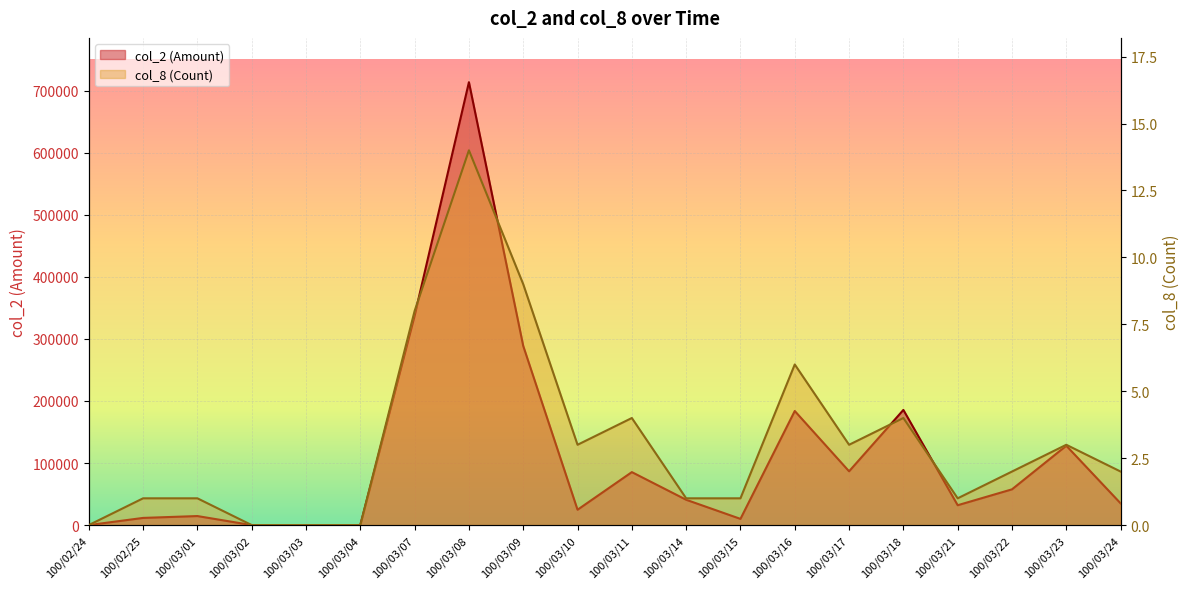

True or false: col_8 has a value of 3 at 100/03/17.

True